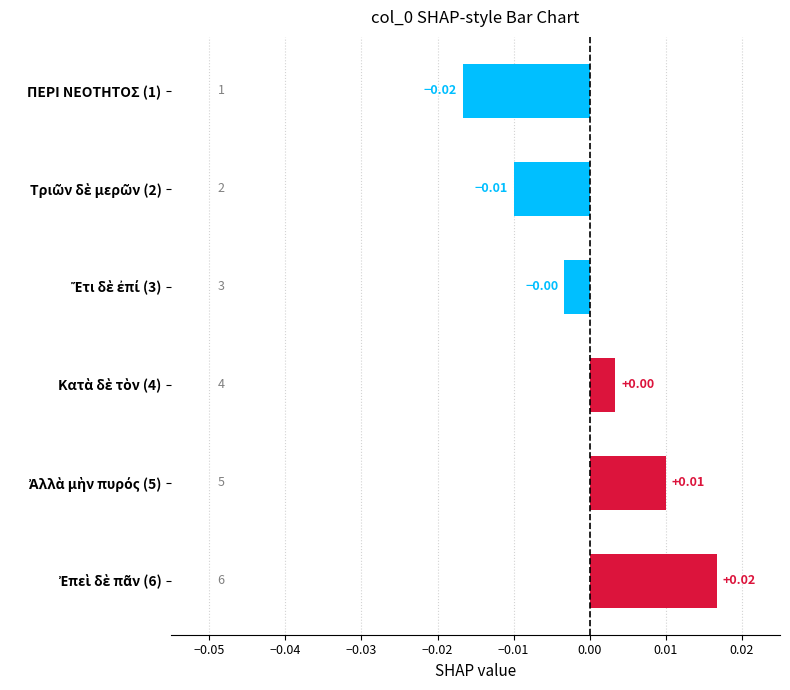

How many bars are there in total?

6